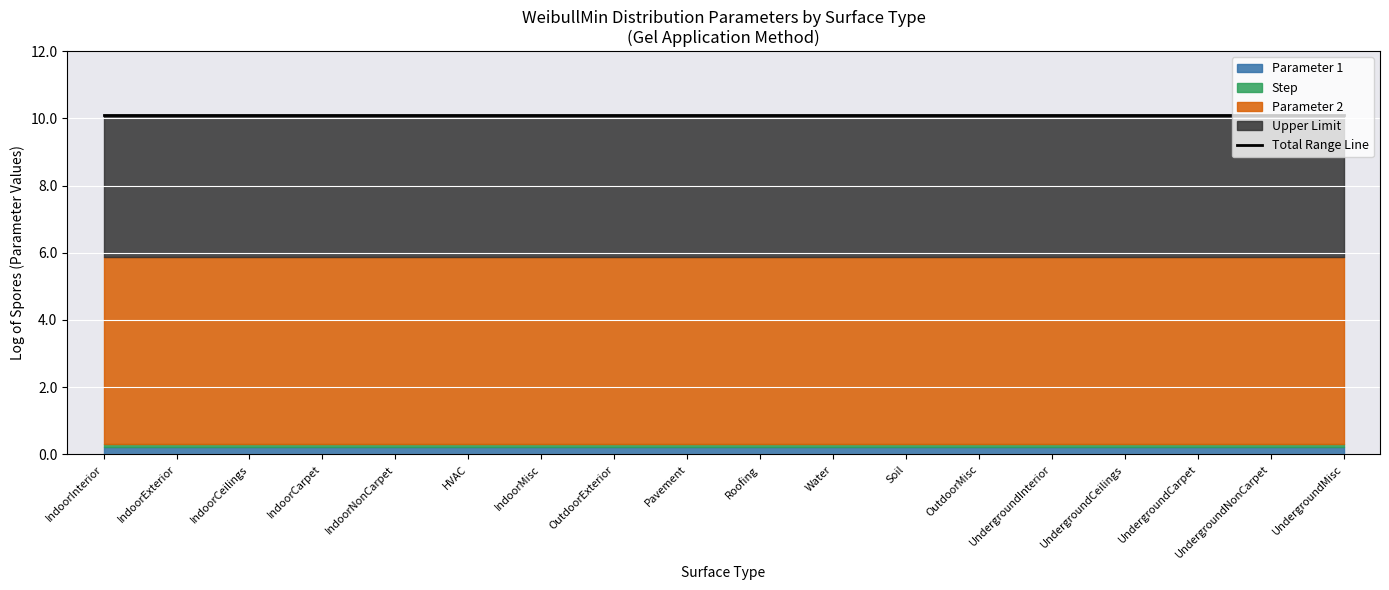

What are all the series names shown in the legend?

Parameter 1, Parameter 2, Upper Limit, Step